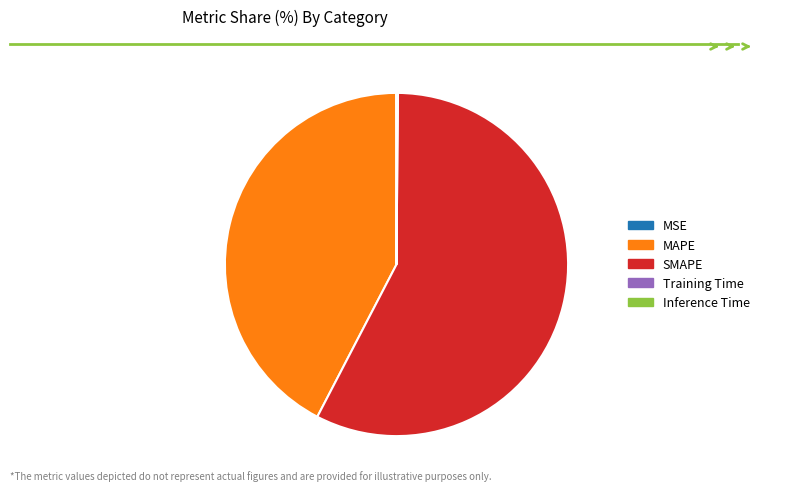

Is it true that SMAPE is 64% of the pie?

False